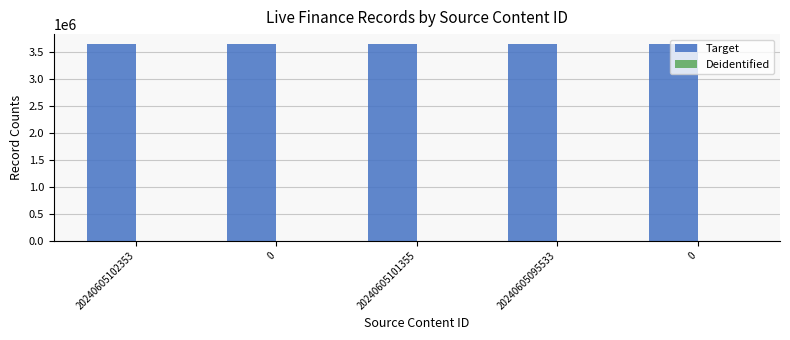

How many distinct data groups are displayed?

2